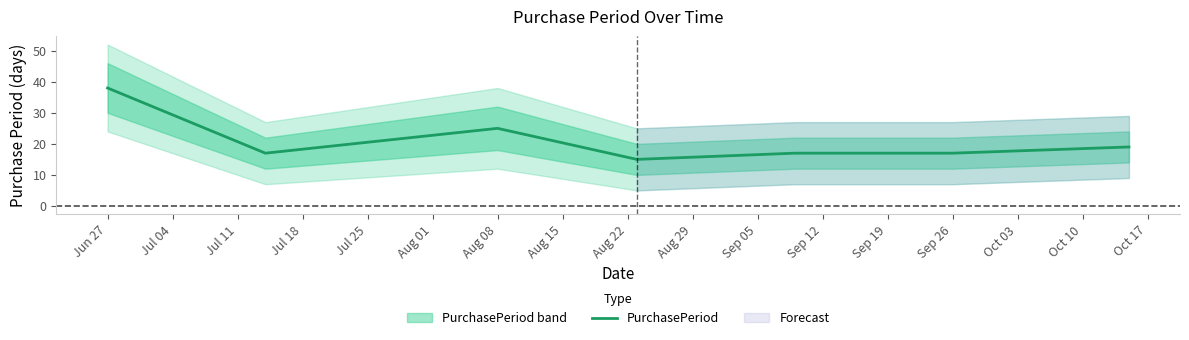

What is the minimum value for PurchasePeriod?

15